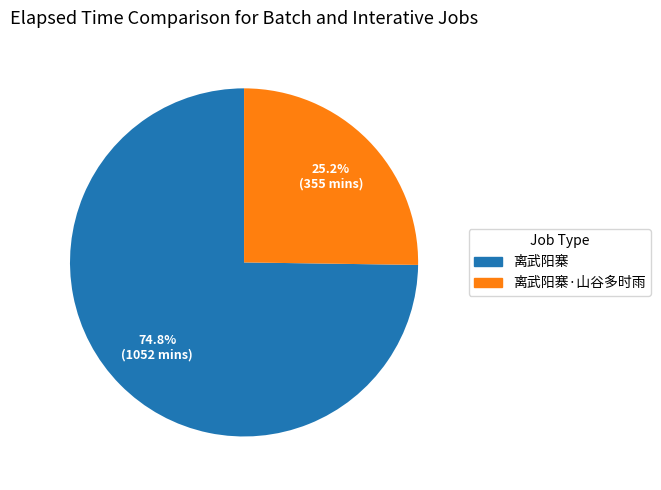

Count the number of slices in the pie.

2